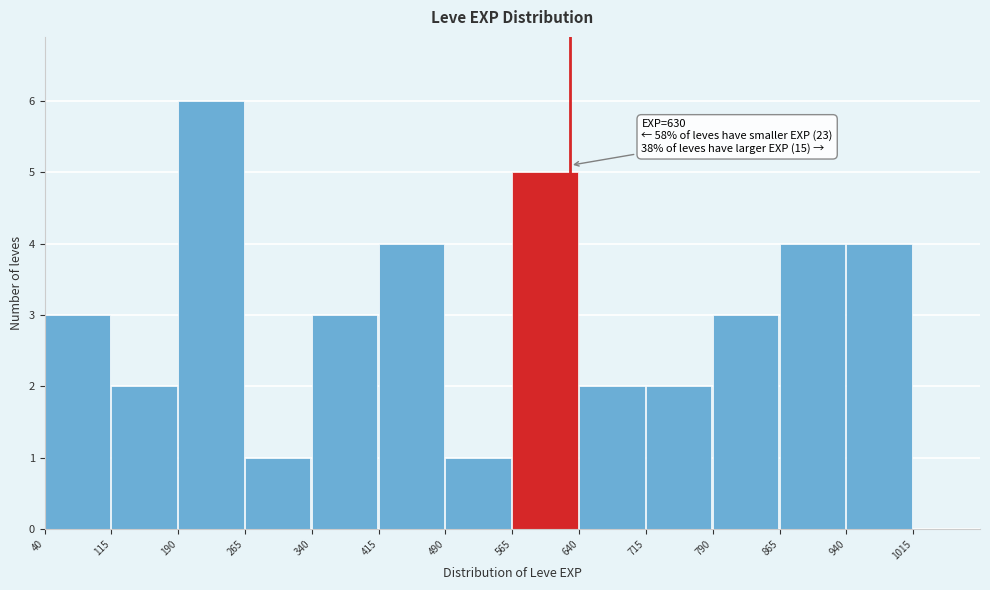

Over which range of the x-axis is the bar tallest?

190 to 265